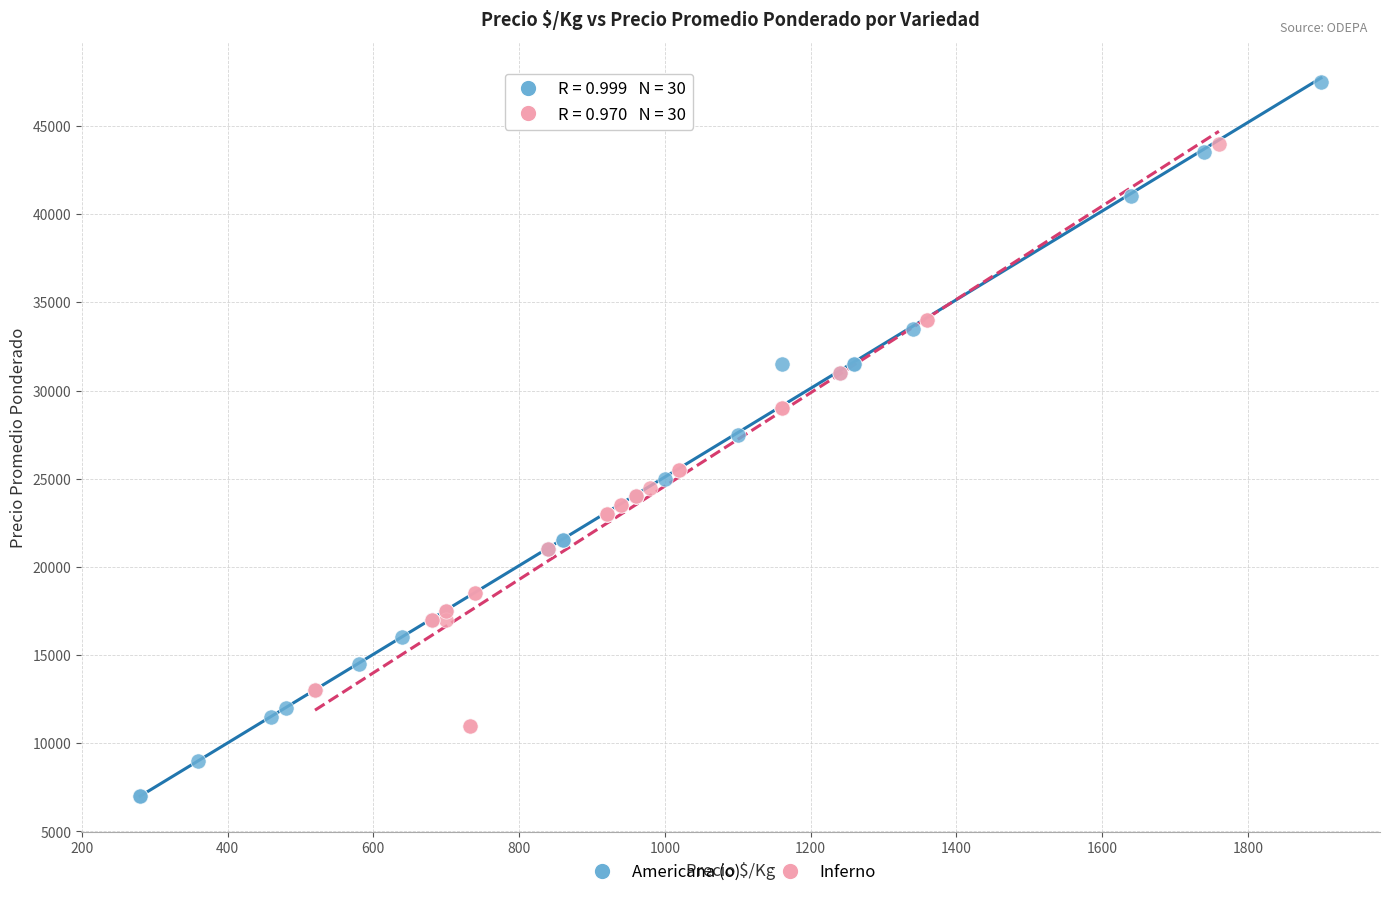

Which series reaches the maximum Y coordinate?

Americana (o)